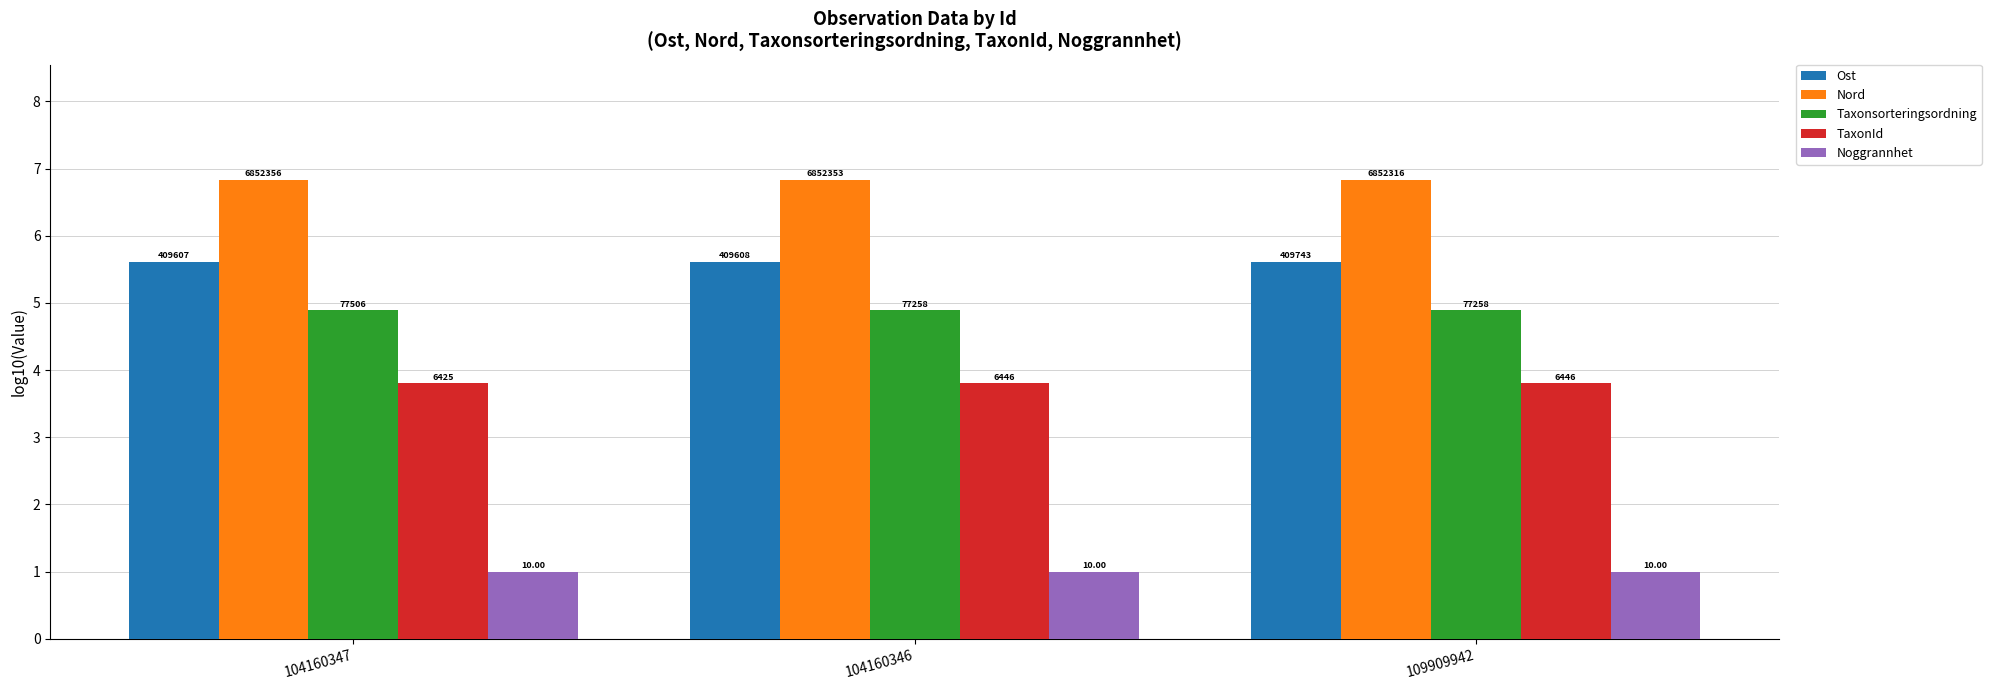

Which category has the lowest value in the Noggrannhet series?

104160347